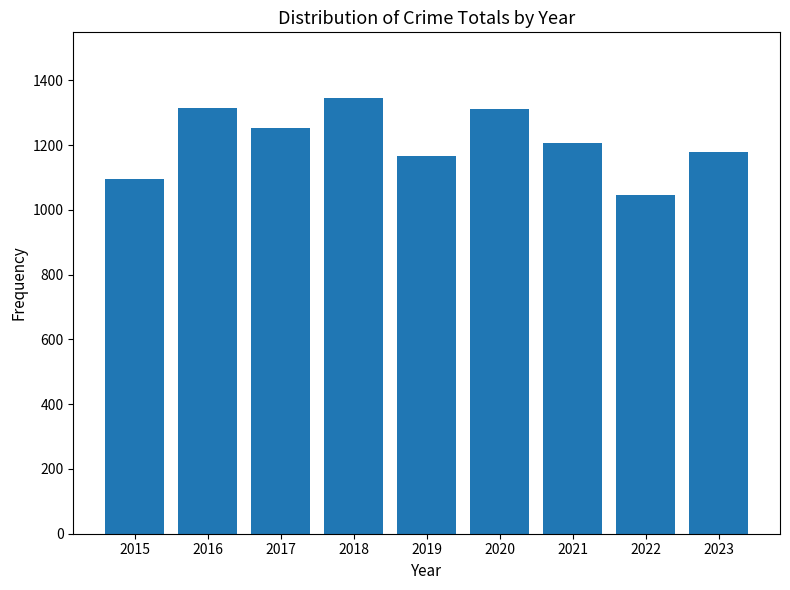

Which label corresponds to the largest value in the chart?

2018